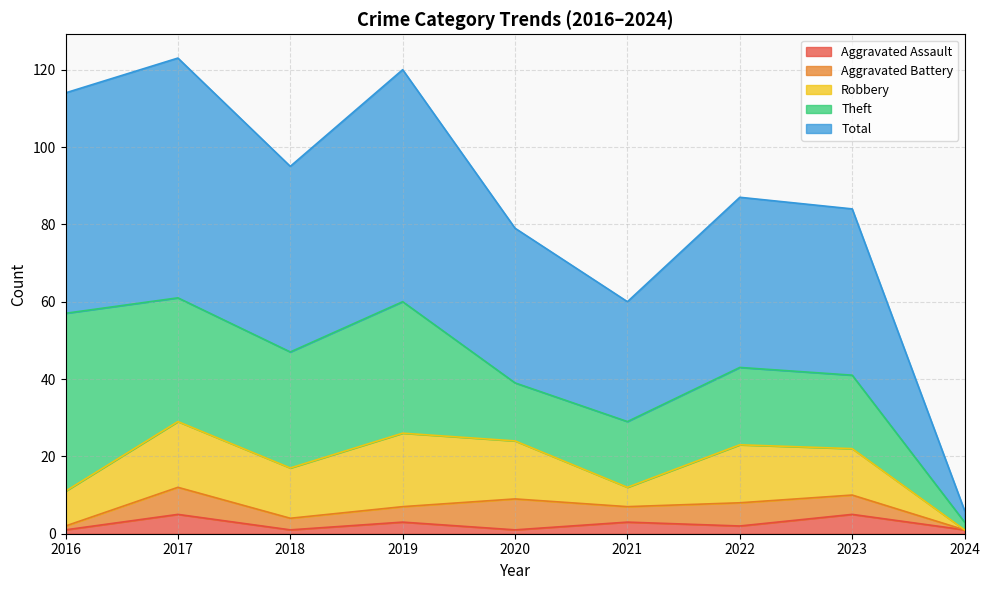

Which series has the largest total across all categories?

Total